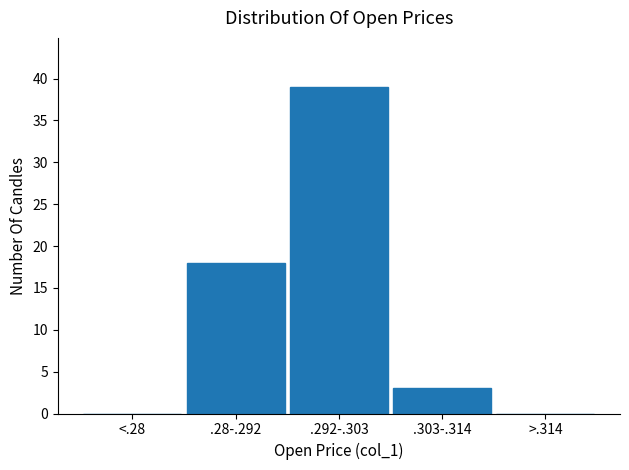

Reading left to right, extract all data points from this chart.

<.28=0	.28-.292=18	.292-.303=39	.303-.314=3	>.314=0